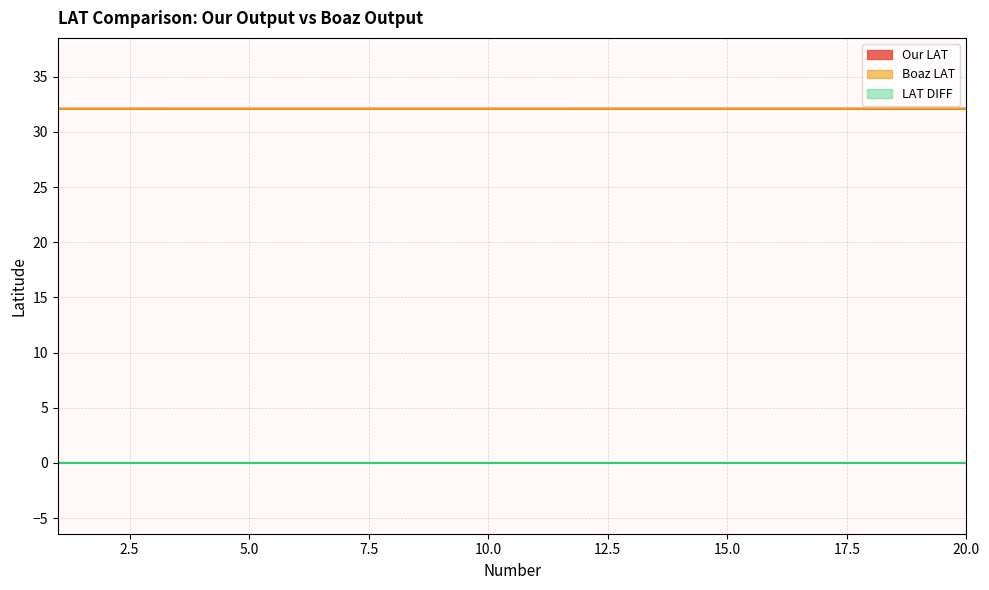

The Boaz LAT series shows 32.1 at 2. True or false?

True